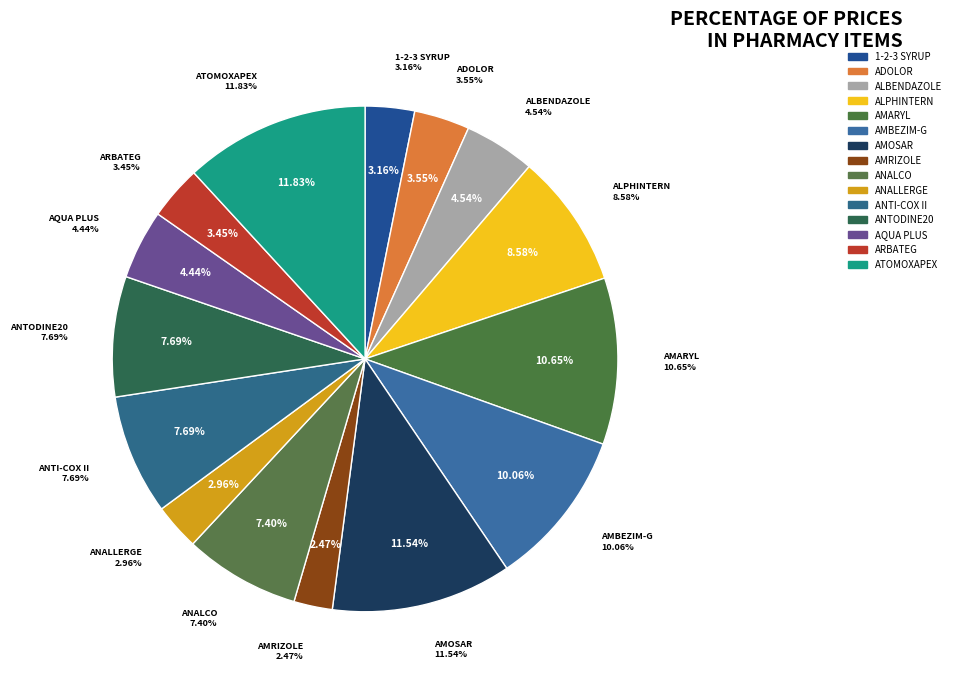

To the nearest percent, what is the combined percentage of ANALLERGE 4 MG 60 TAB. and ANTODINE20    6 AMP?

11%